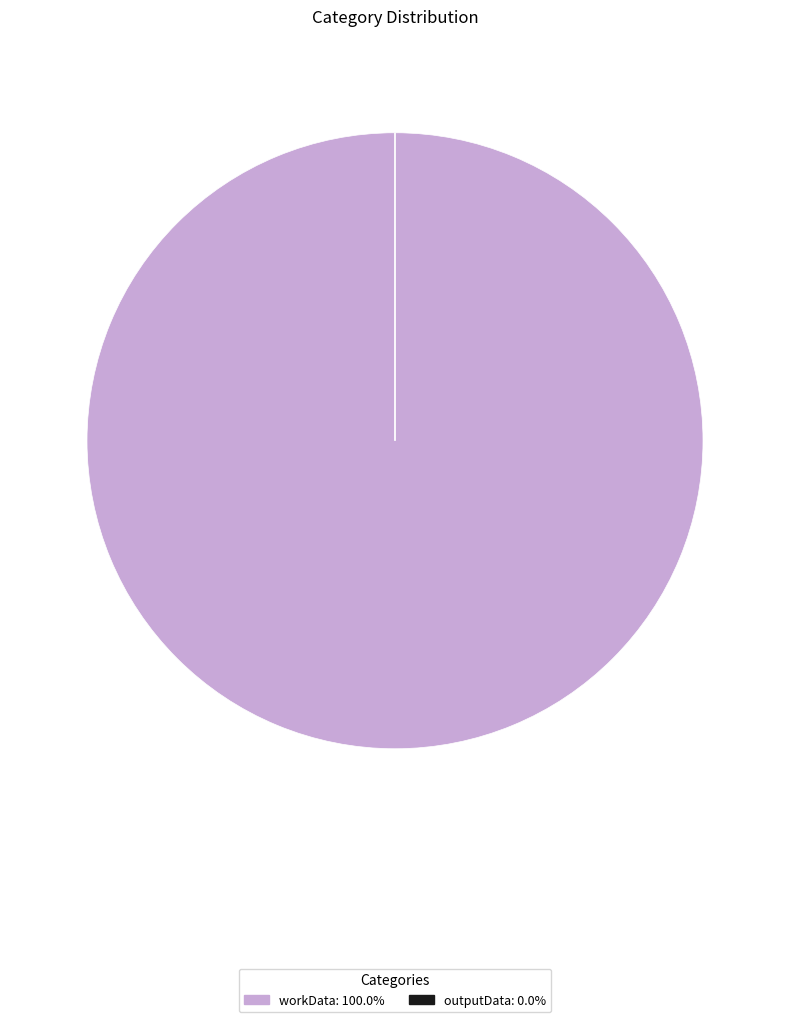

Which slice represents more than half of the pie?

workData